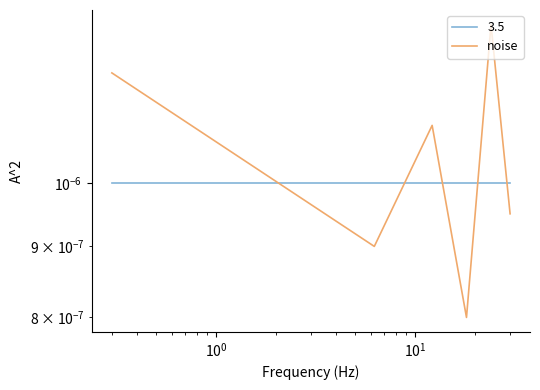

The value at $\mathdefault{10^{2}}$ is 0.0. True or false?

False